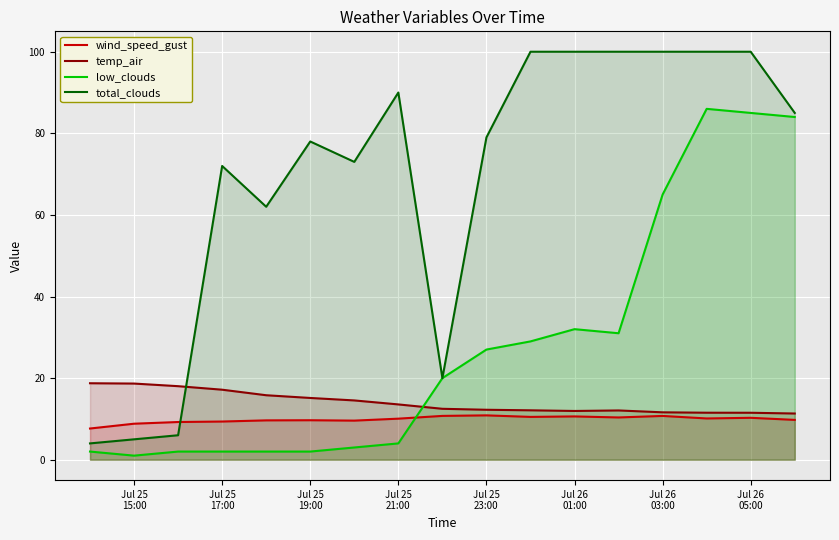

Rank the series by their maximum value, from lowest to highest.

wind_speed_gust, temp_air, low_clouds, total_clouds